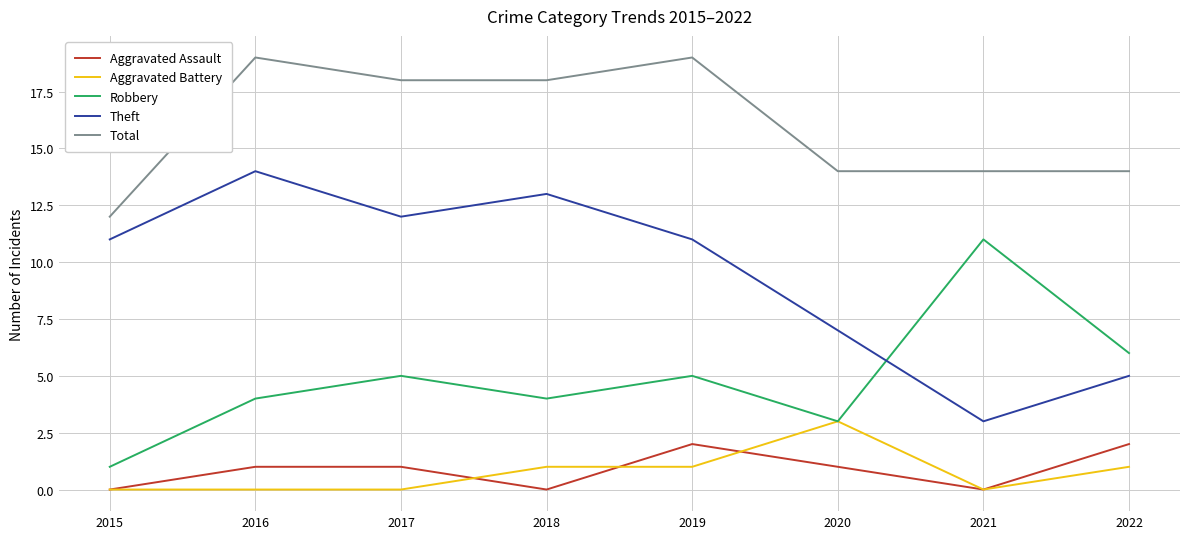

Which series has the largest total across all categories?

Total